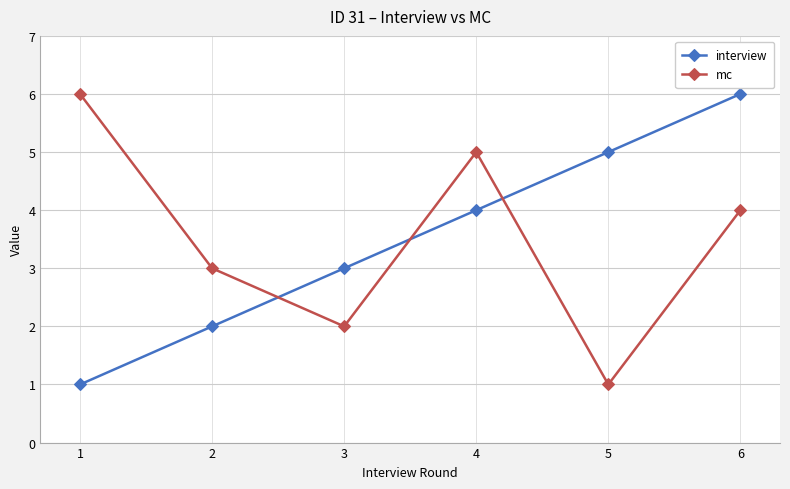

Which series changed the most between 1 and 5?

mc